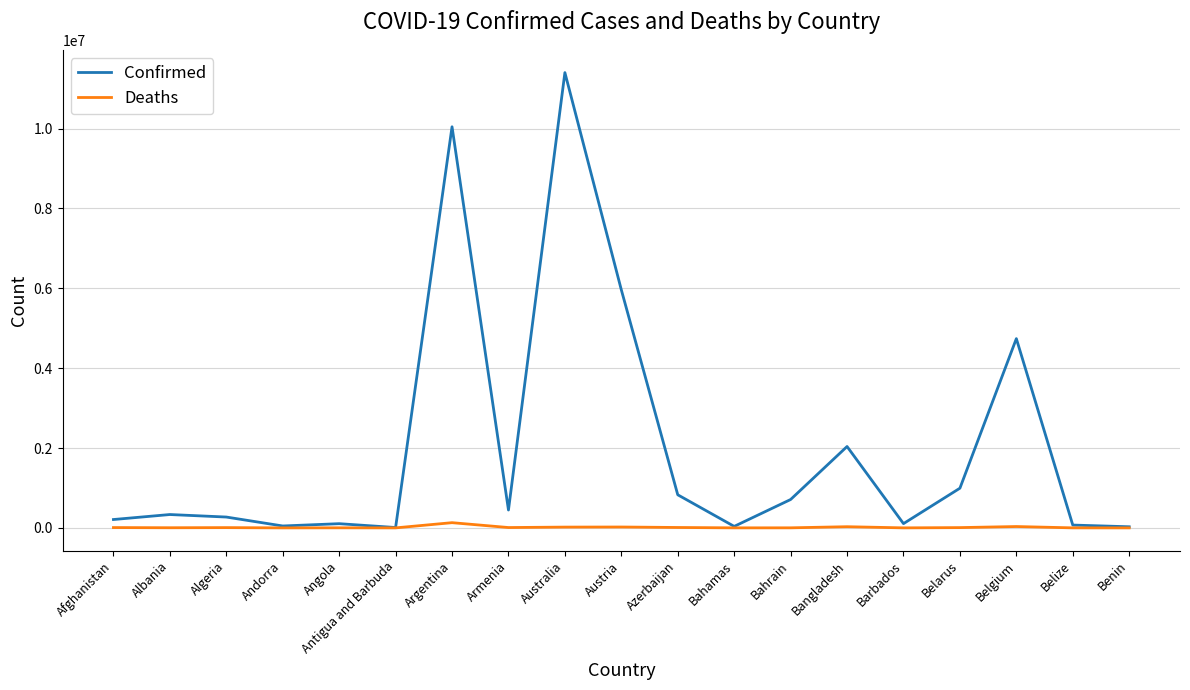

What is the difference between the Confirmed values at Argentina and Algeria?

9773461